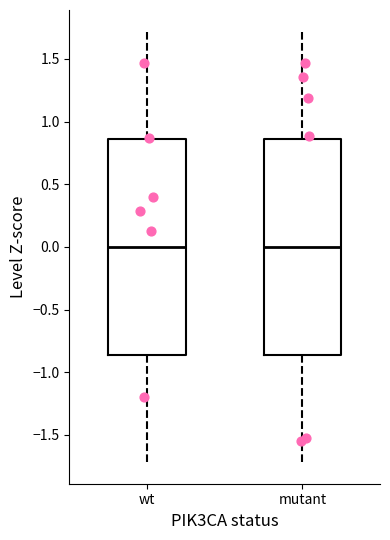

Where does the lower whisker of the box for mutant end on the y-axis? The values are not printed on the chart, so give them approximately, as read against the axis.

-1.70